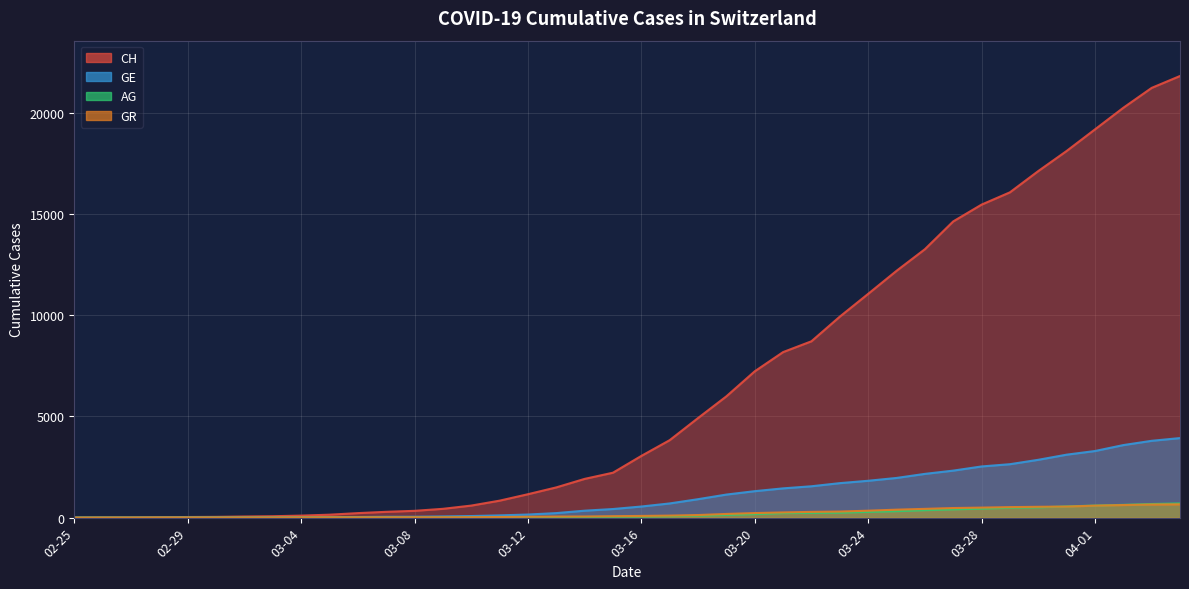

At which label is GR closest to 328?

03-24